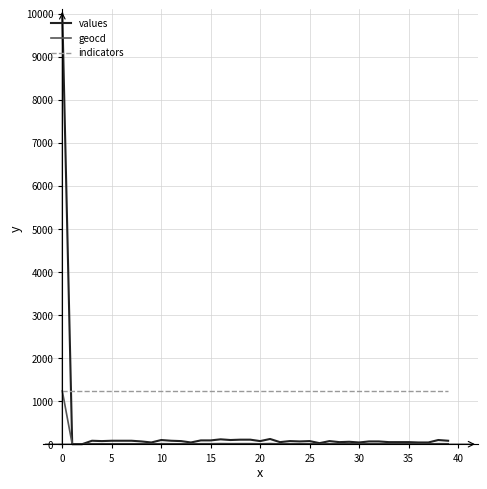

Which series has the widest spread of values?

values